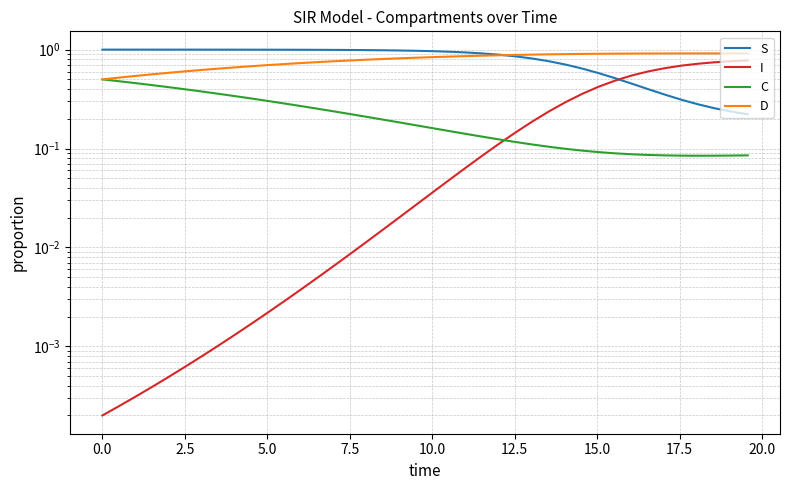

True or false: S and C cross at least once.

False